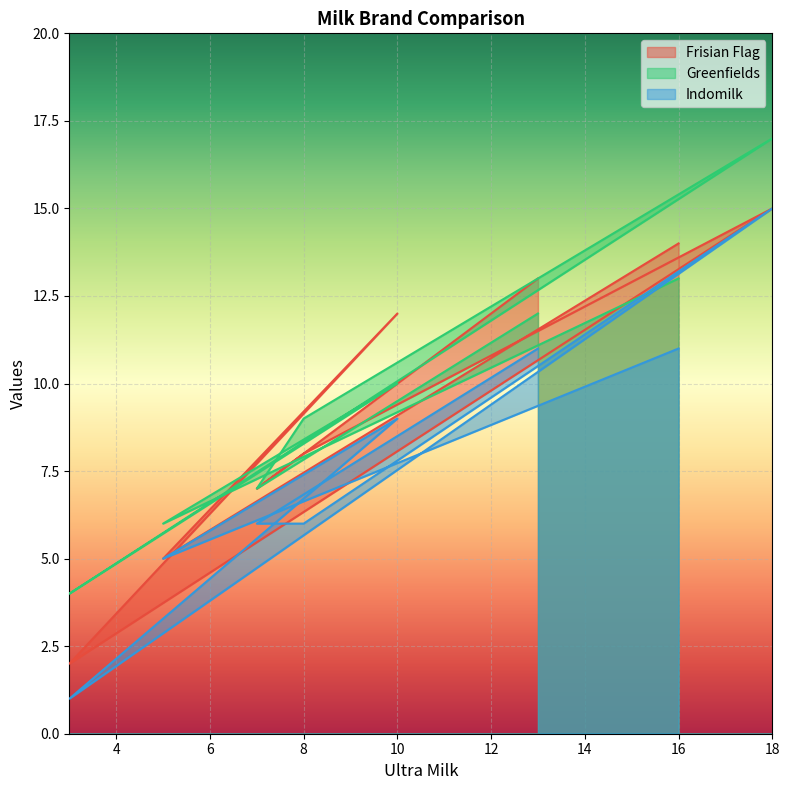

What is the difference between the Indomilk values at 10 and 13?

2